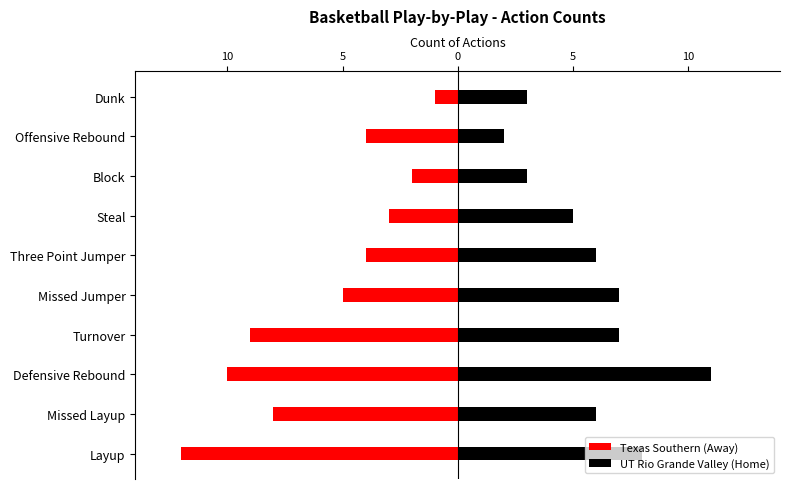

Which series has the largest range (max minus min)?

Texas Southern (Away)